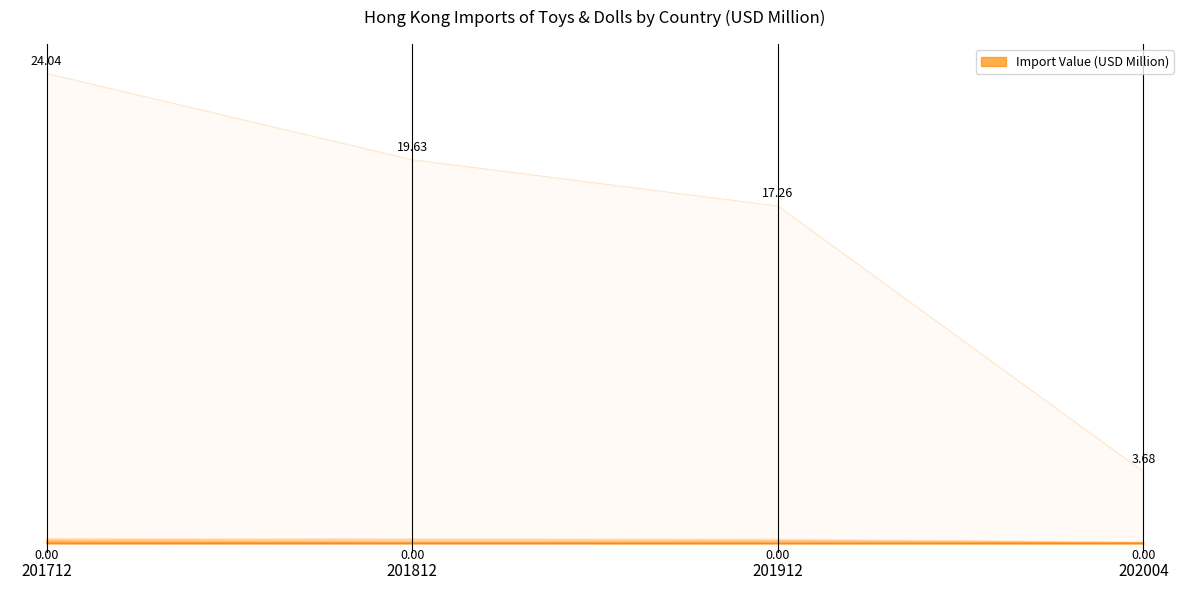

What is the value of the 2nd point from the left?

19.6